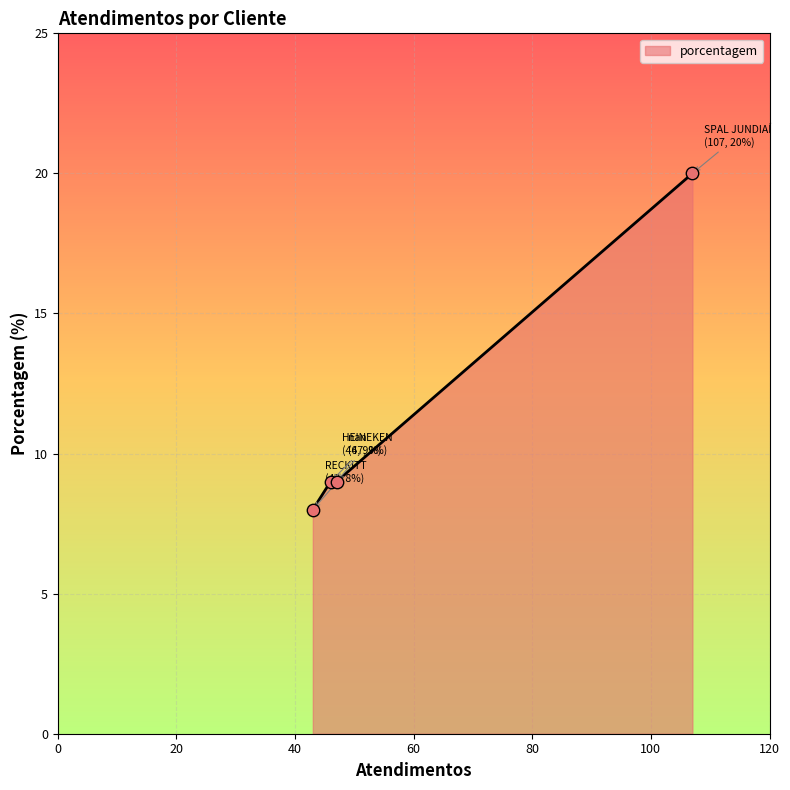

True or false: the data has more than 2 interior local peaks.

False